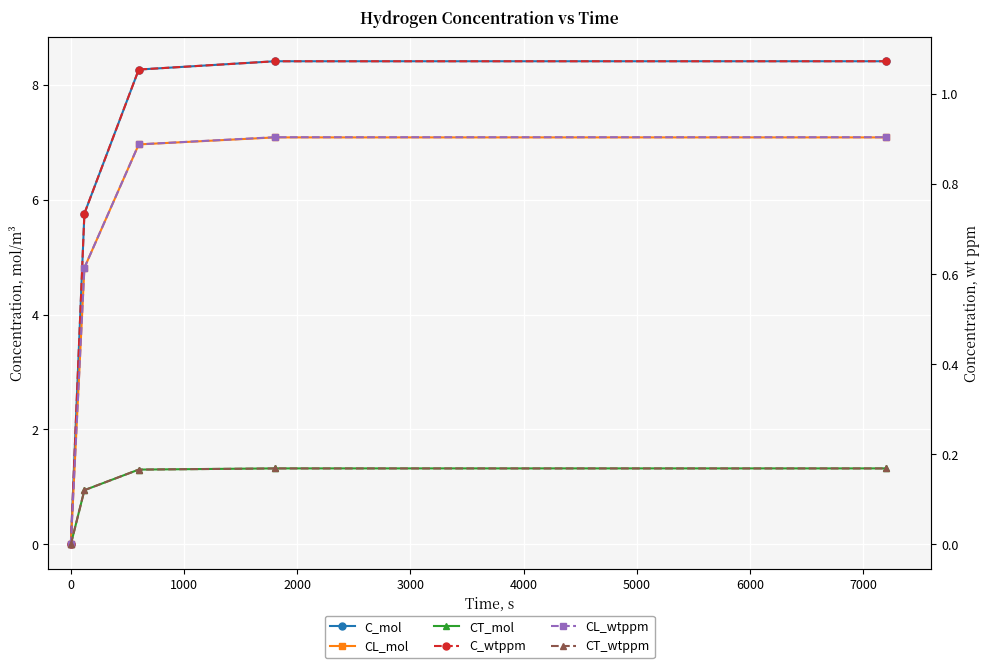

Reading left to right, list all the values displayed in this chart.

C_mol: 0.0	5.8	8.3	8.4	8.4
CL_mol: 0.0	4.8	7.0	7.1	7.1
CT_mol: 0.0	0.9	1.3	1.3	1.3
C_wtppm: 0.0	0.7	1.1	1.1	1.1
CL_wtppm: 0.0	0.6	0.9	0.9	0.9
CT_wtppm: 0.0	0.1	0.2	0.2	0.2